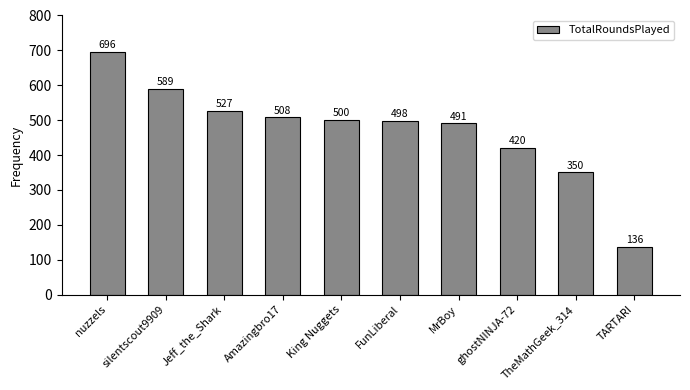

Which label corresponds to the largest value in the chart?

nuzzels